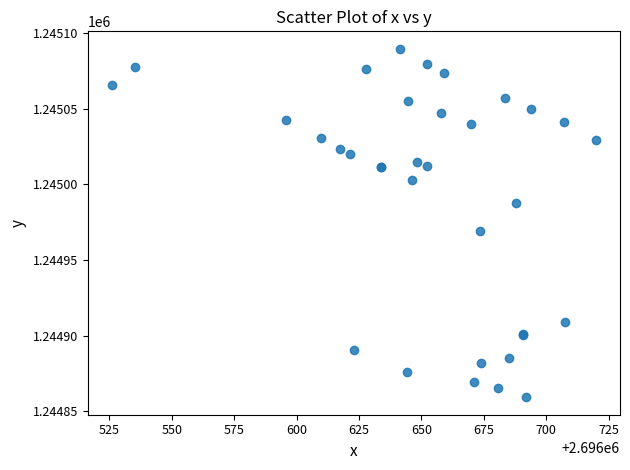

What Y value in the scatter plot is closest to 1244974?

1244969.4